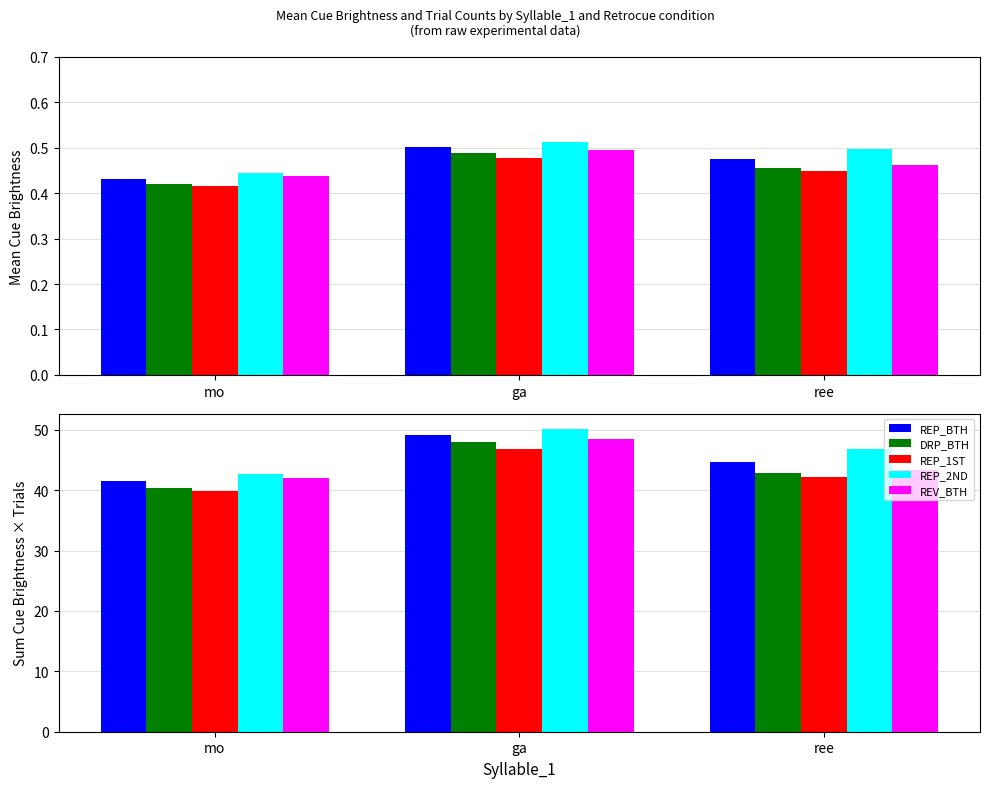

Read the REP_2ND value at mo.

42.7